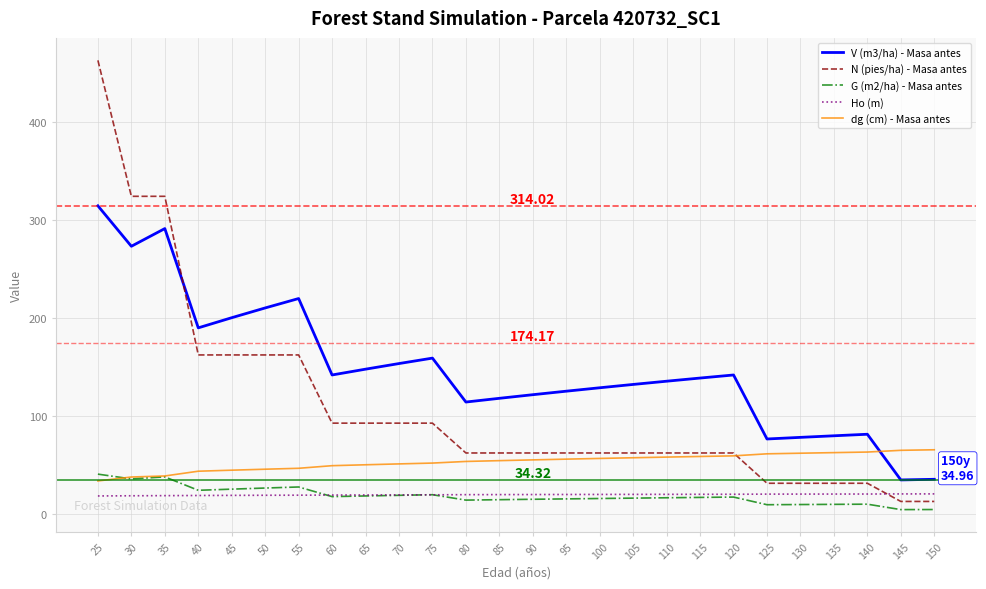

Which series has the largest range (max minus min)?

N (pies/ha) - Masa antes